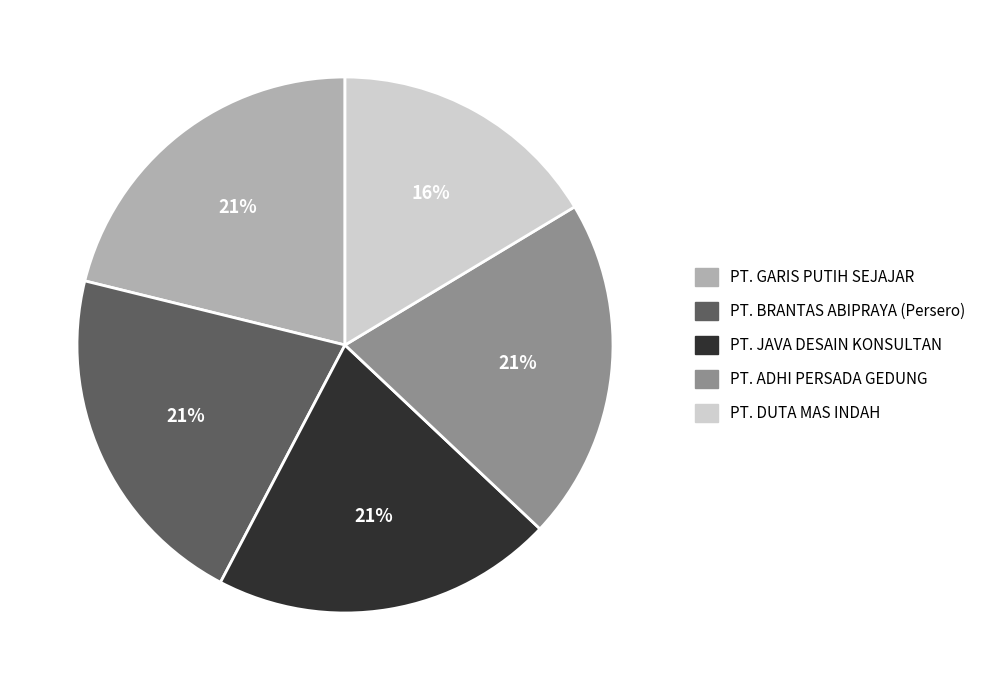

How many slices are in this pie chart?

5